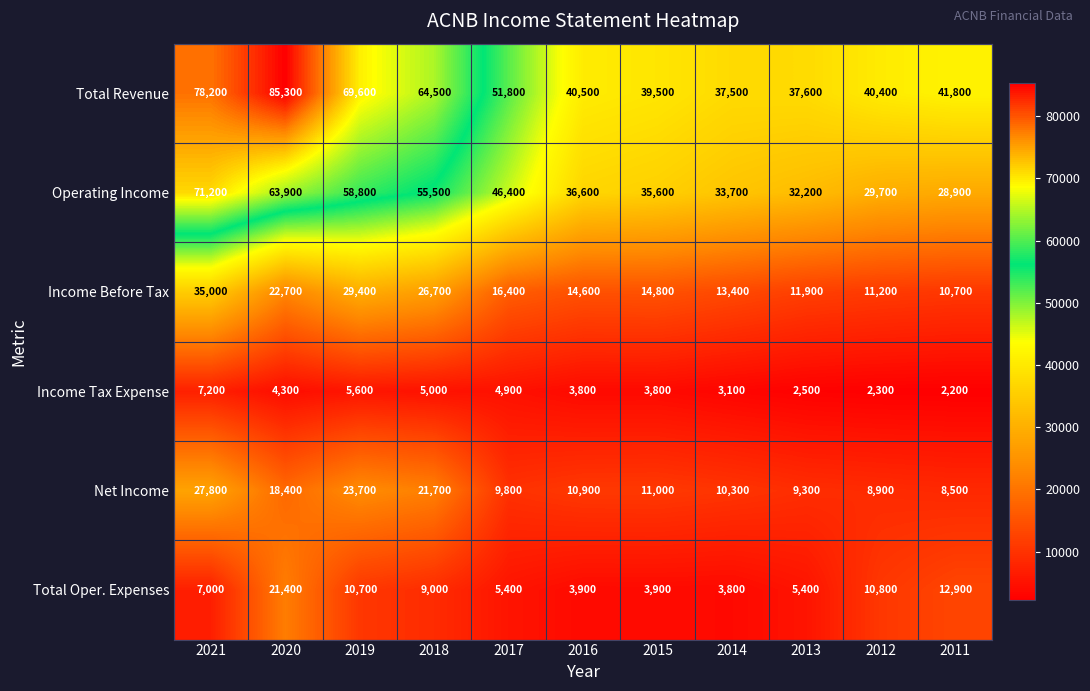

List the series in order of their peak value, highest first.

Total Revenue, Operating Income, Income Before Tax, Net Income, Total Oper. Expenses, Income Tax Expense